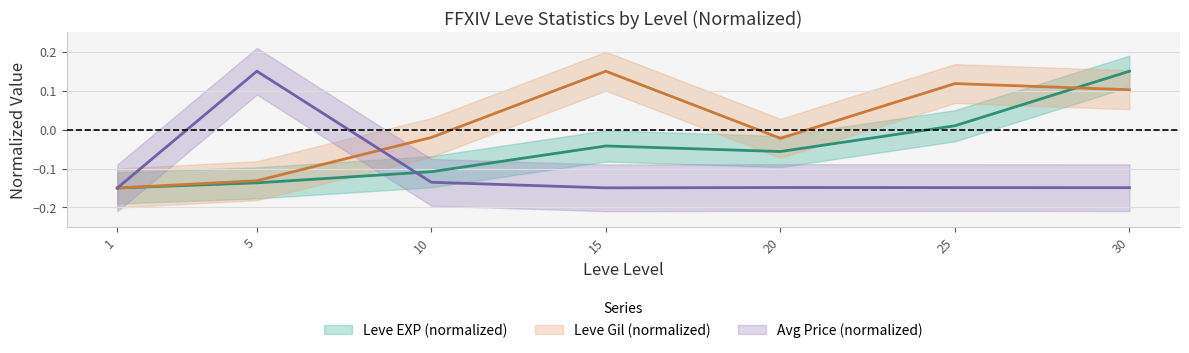

The value of Leve Gil at 15 is 0.1. True or false?

False